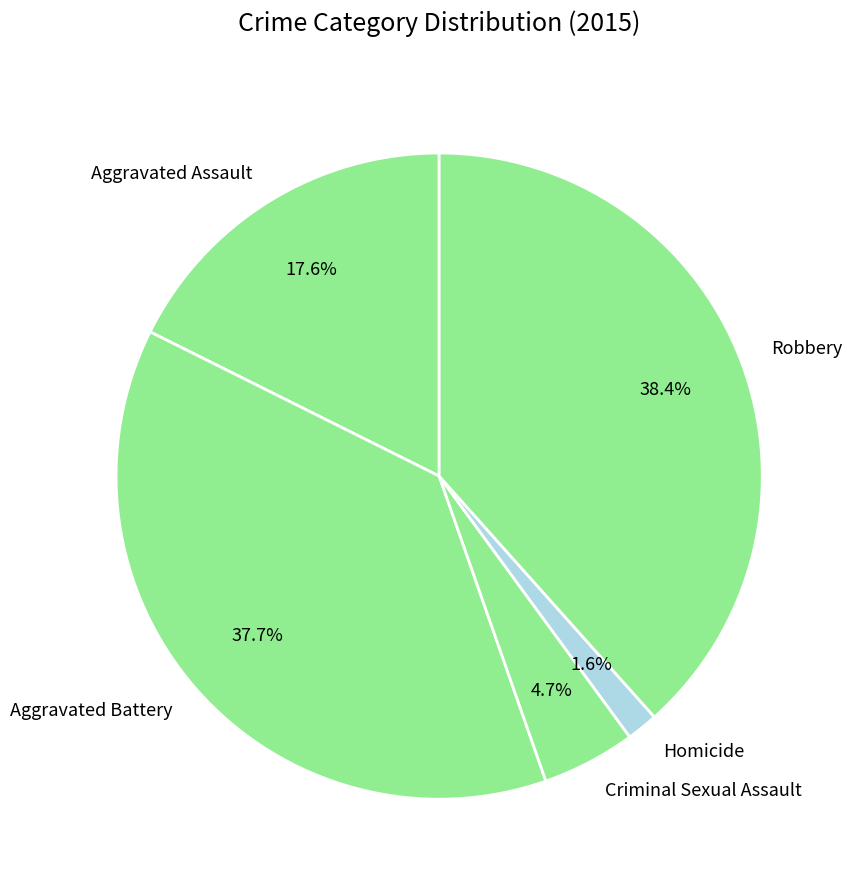

True or false: Robbery accounts for 52% of the total.

False